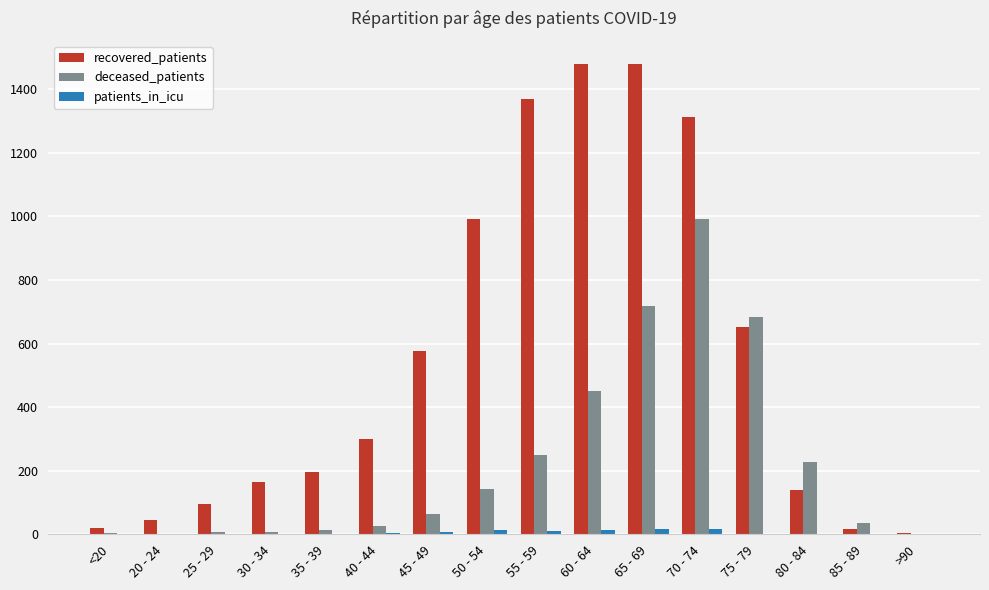

Which series changed the most between 55 - 59 and 70 - 74?

deceased_patients